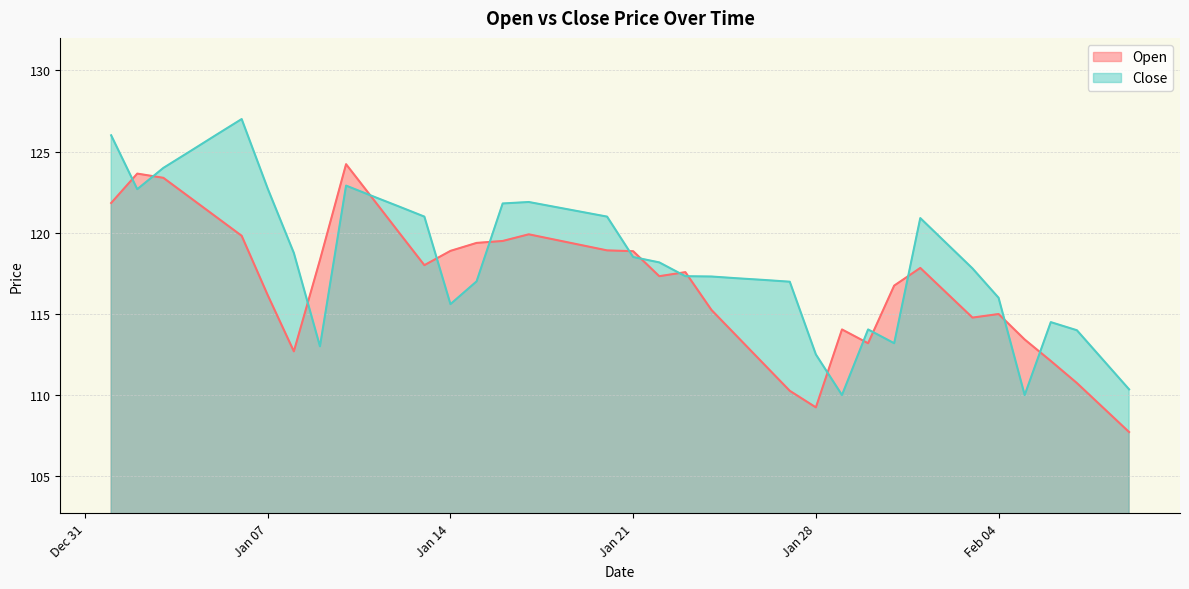

True or false: Open and Close cross at least once.

True